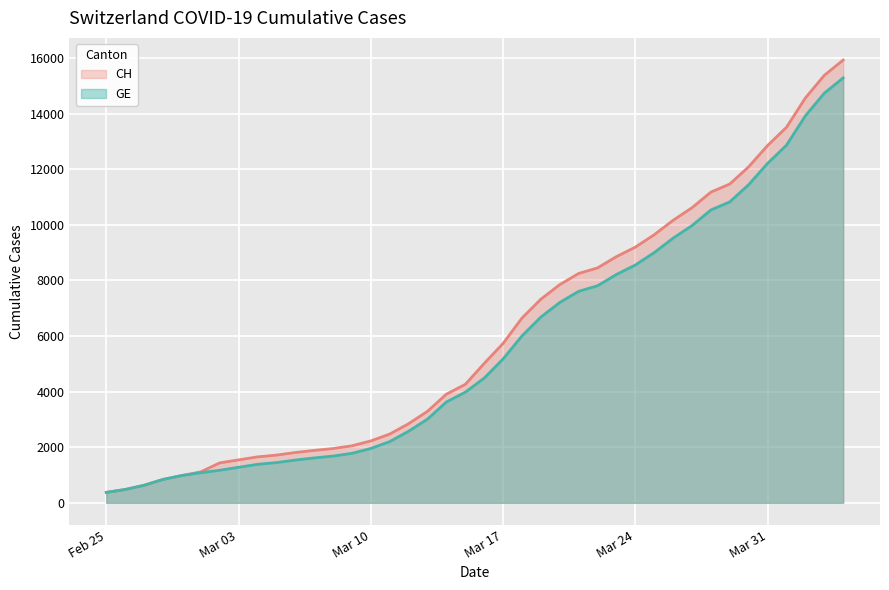

What is the minimum value shown in the chart?

375